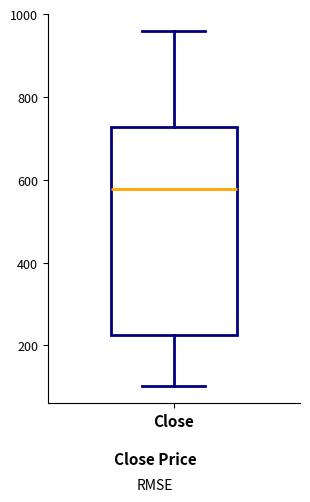

Read this box plot against the y-axis: the position of the median line, the range covered by the box, and the ends of both whiskers. The values are not printed on the chart, so give them approximately, as read against the axis.

median 580, box 220 to 720, whiskers 100 to 960